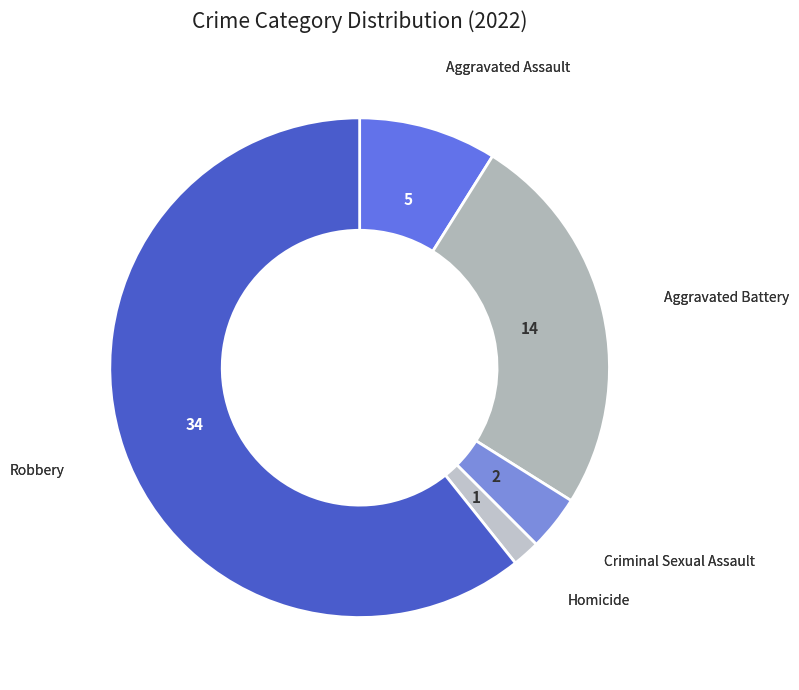

Count the number of slices in the pie.

5